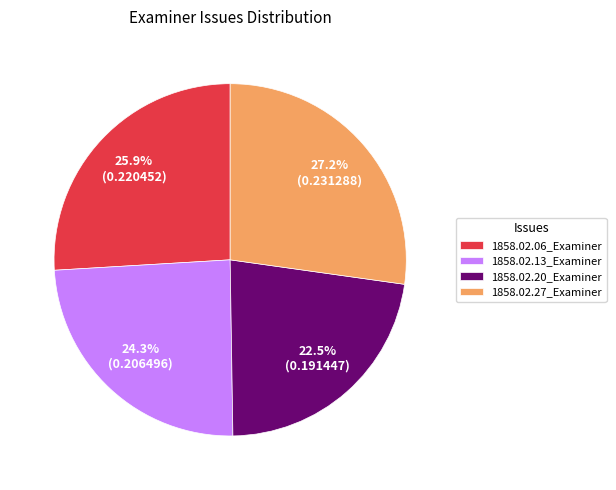

Does 1858.02.20_Examiner represent more than half of the total?

No